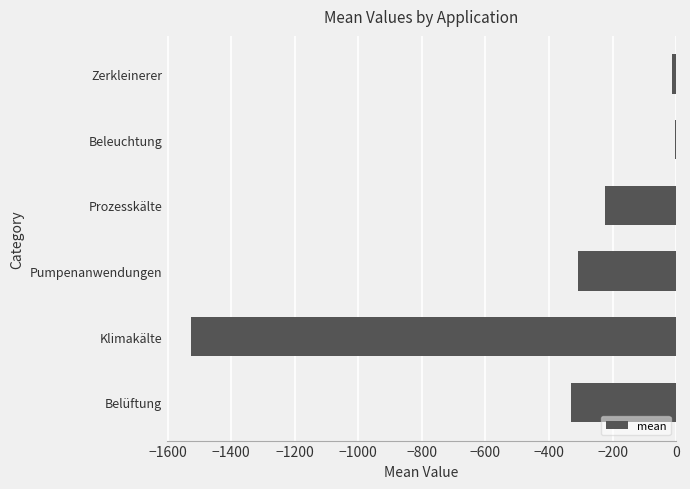

Are the bars grouped side by side (vs. stacked)?

No